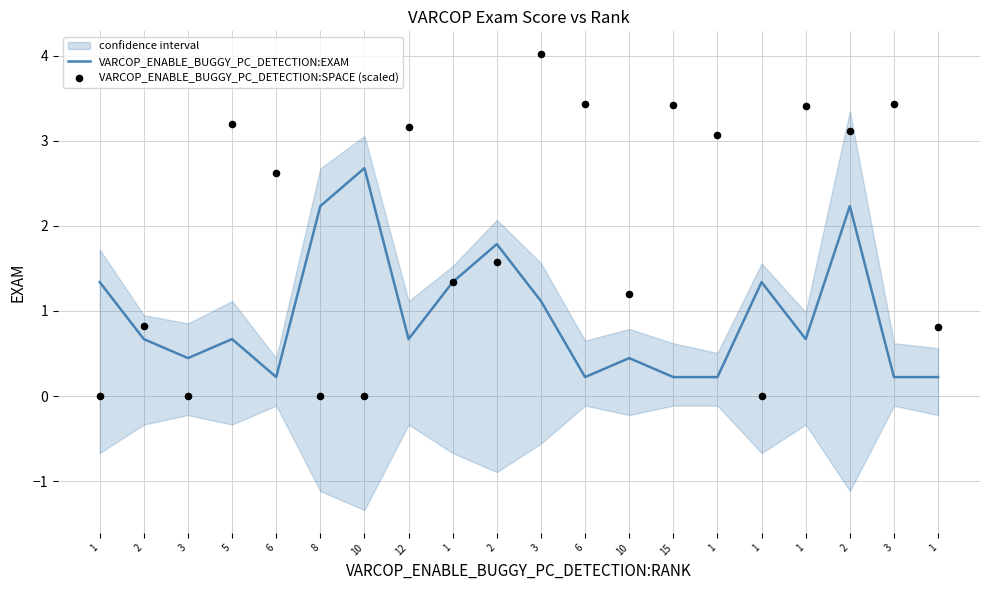

At how many categories does at least one series exceed 2?

12